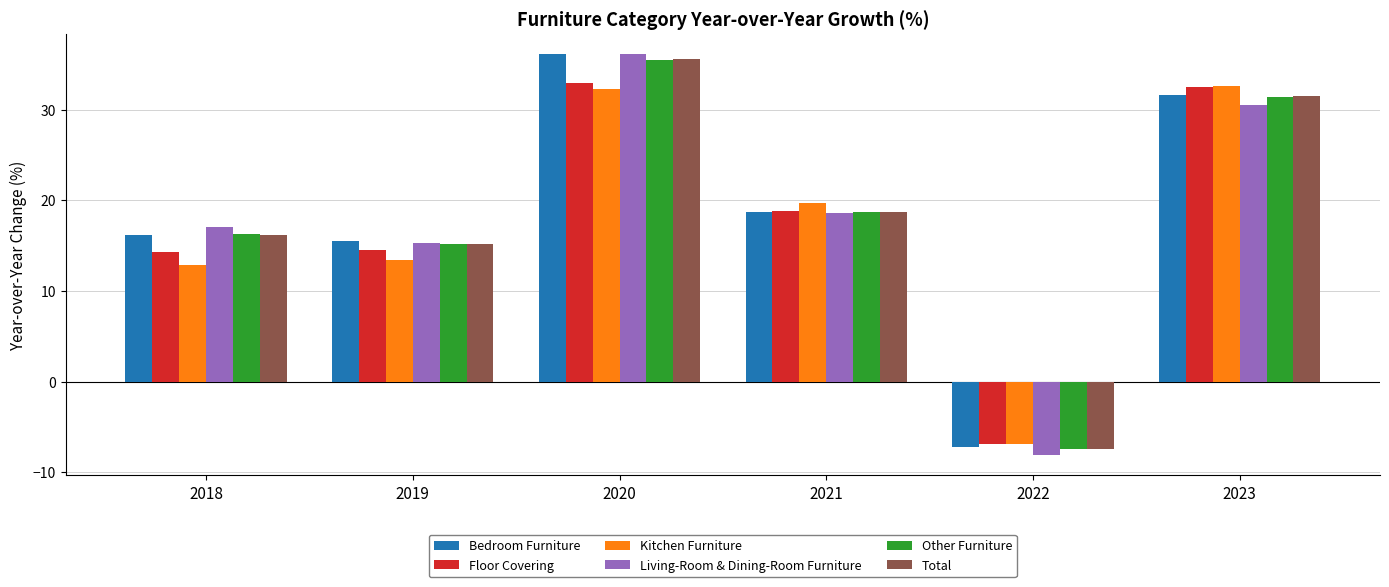

What is the difference between the maximum and minimum values in the Total series?

43.0